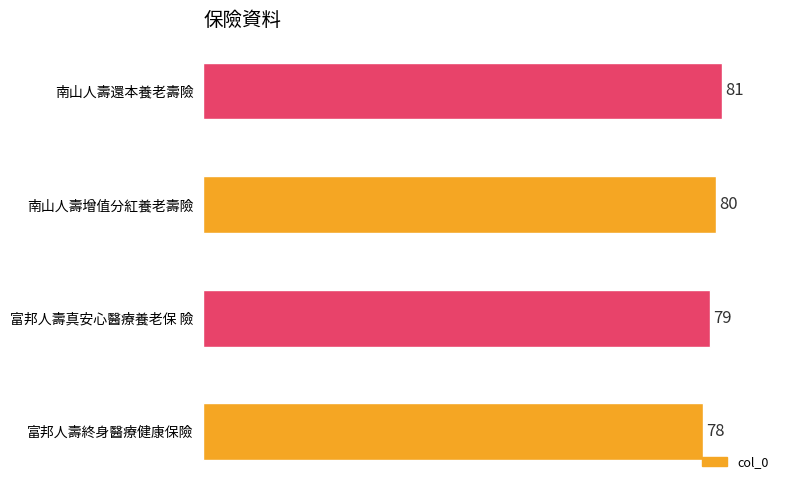

The chart shows a value of 81 at 南山人壽還本養老壽險. True or false?

True